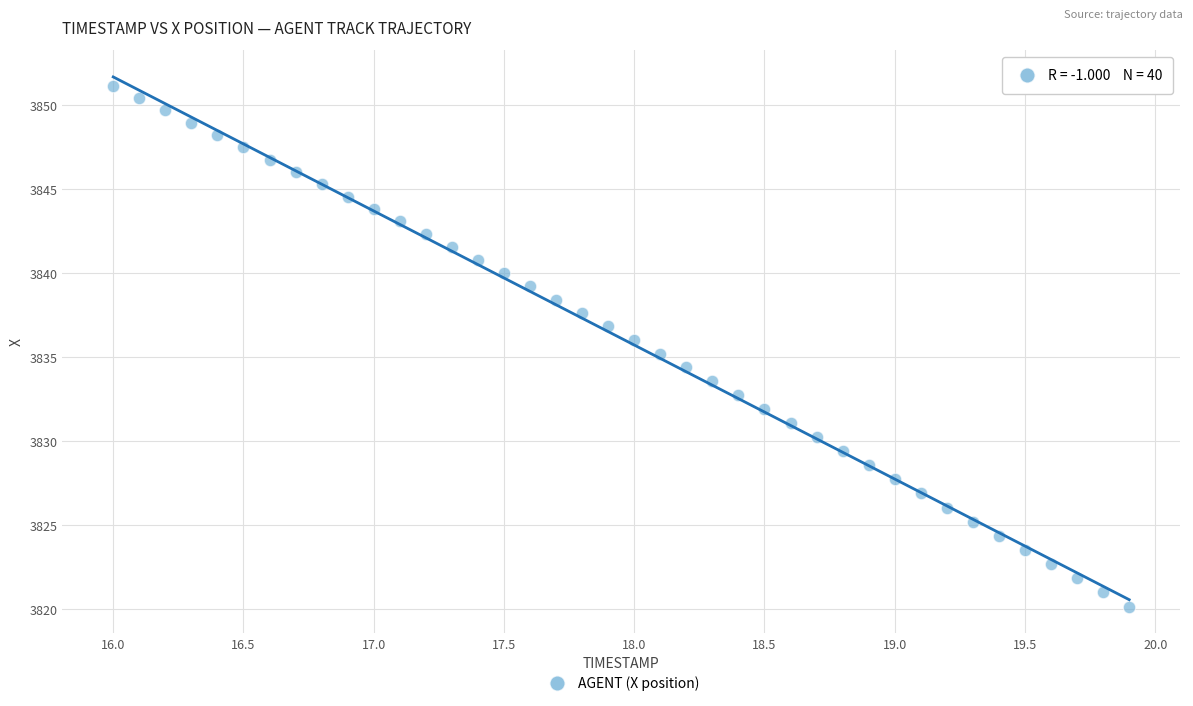

What is the range of Y values (max minus min)?

31.0